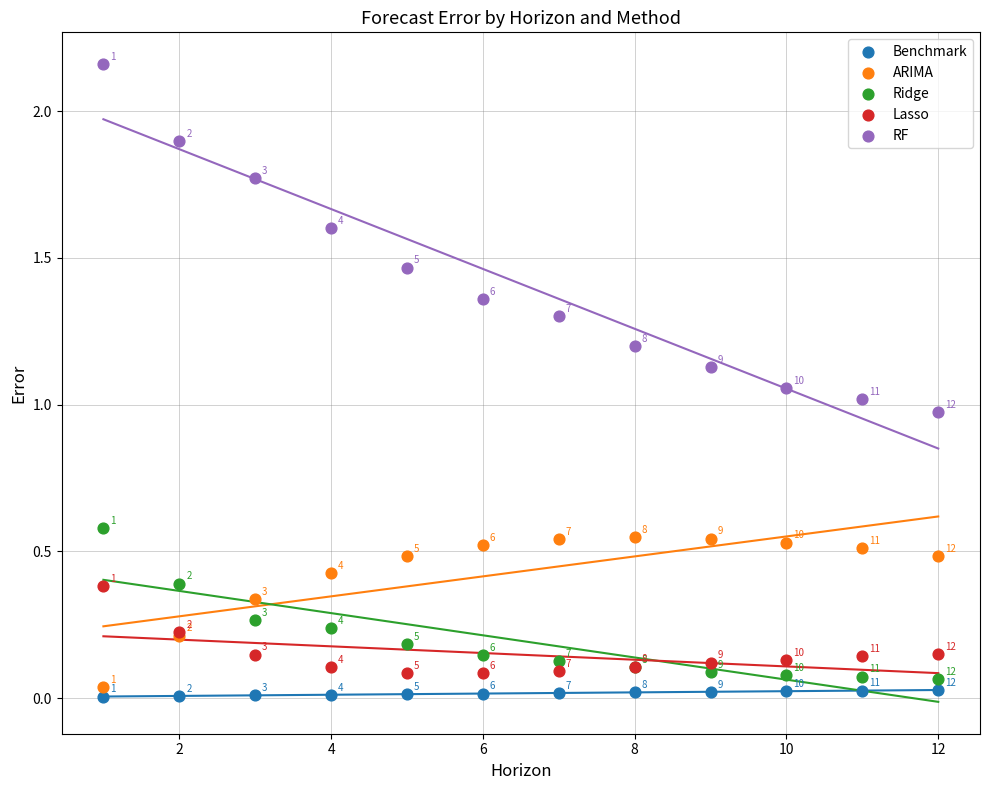

Which series contains the lowest Y value?

Benchmark